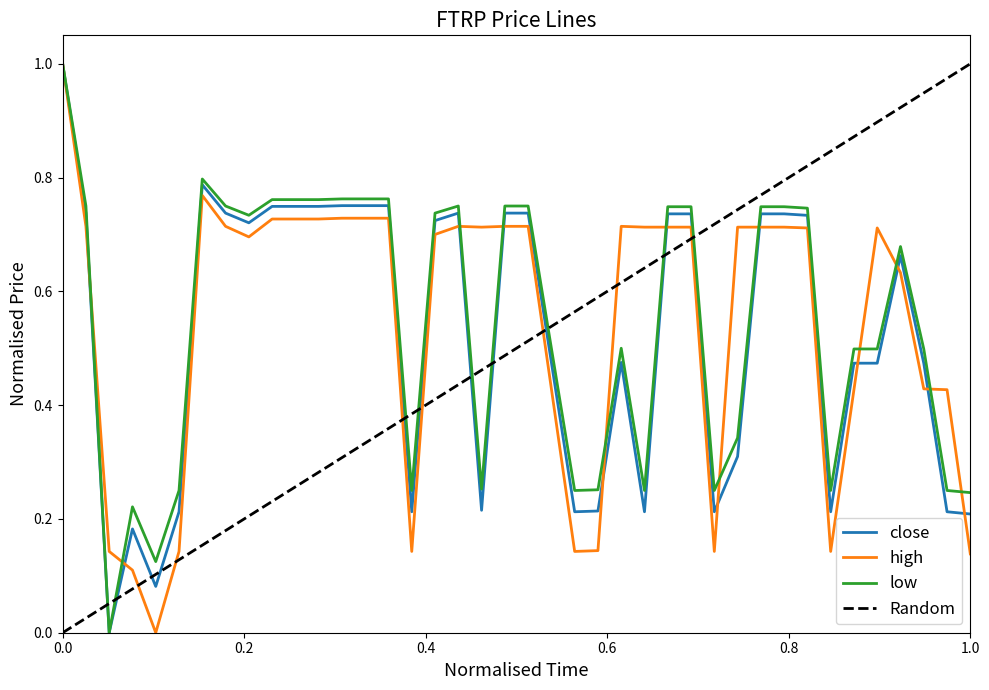

True or false: low has more than 0 points higher than both neighbors.

True